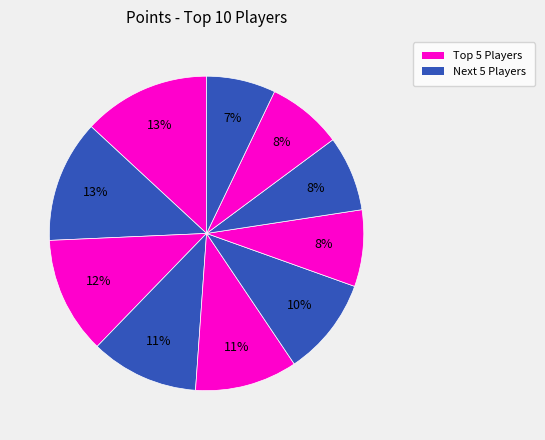

How many segments does this pie chart have?

10